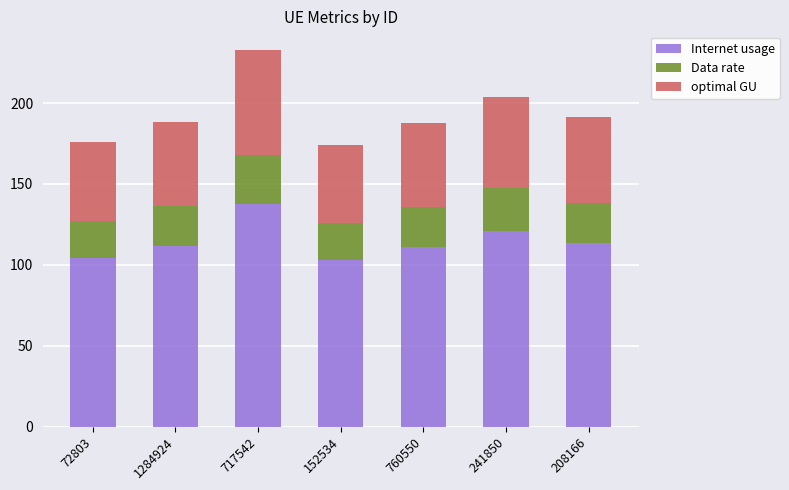

What is the maximum value for Internet usage?

137.8